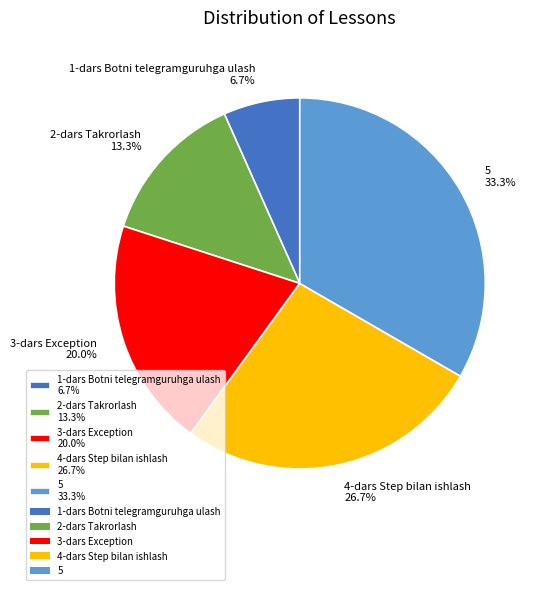

What percentage is the 4-dars Step bilan ishlash slice, to the nearest percent?

27%